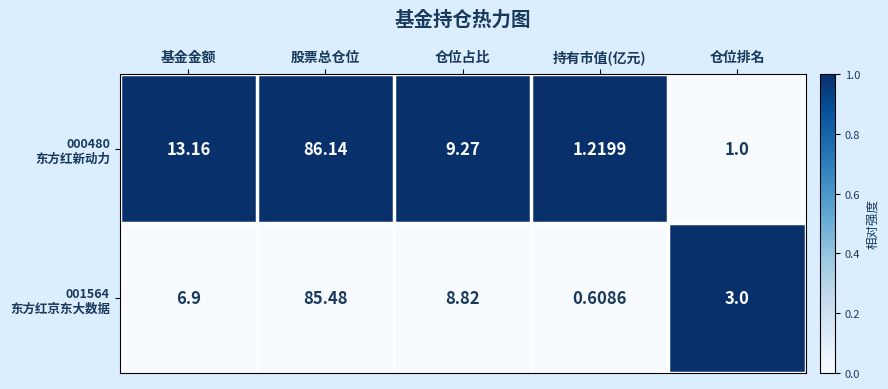

At how many categories does at least one series exceed 0?

5